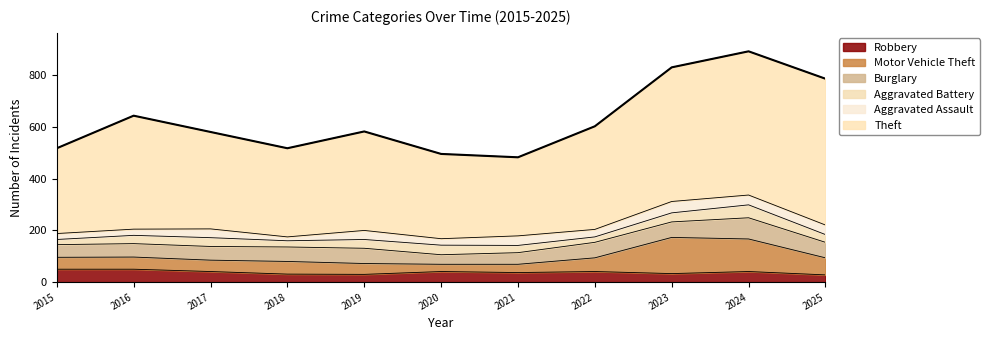

How many data points does each series have?

11